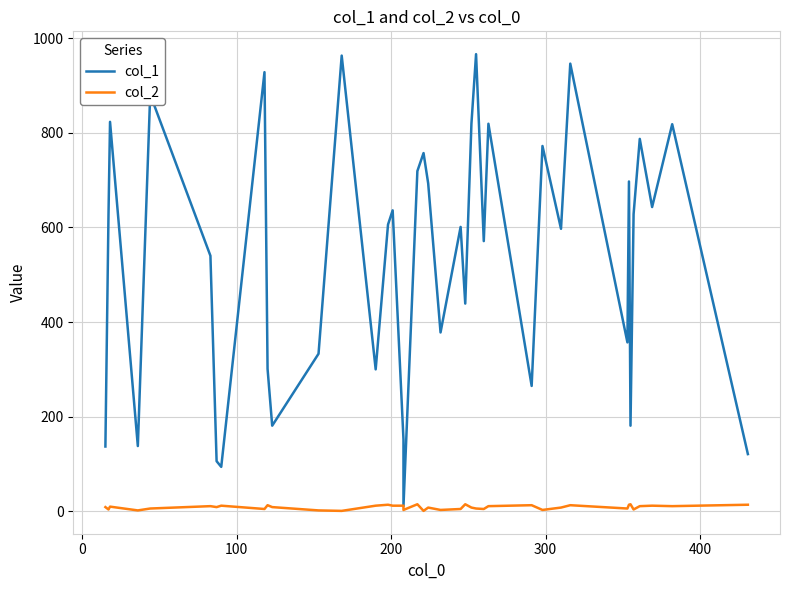

True or false: col_1 and col_2 cross at least once.

False